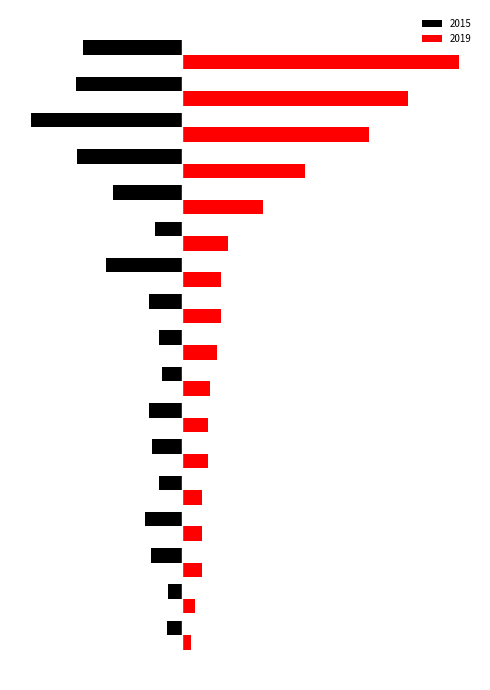

What is the maximum value for 2015?

111